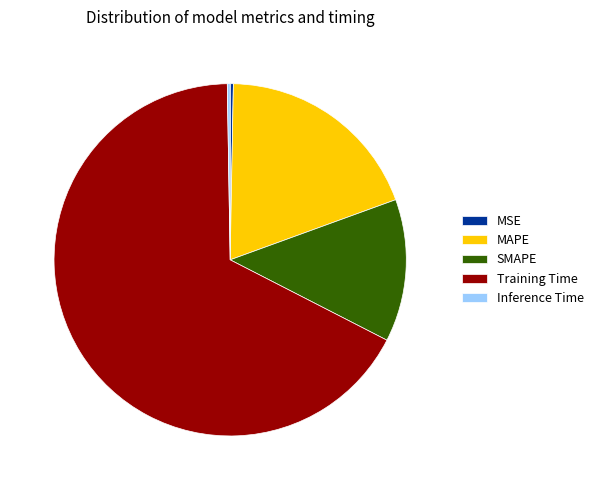

Which has a higher value, SMAPE or MSE?

SMAPE